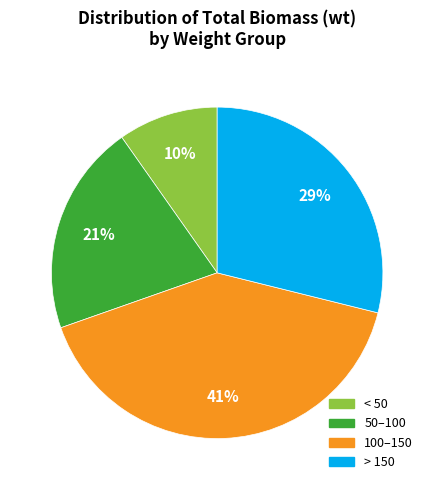

The 50–100 slice represents 21% of the pie. True or false?

True